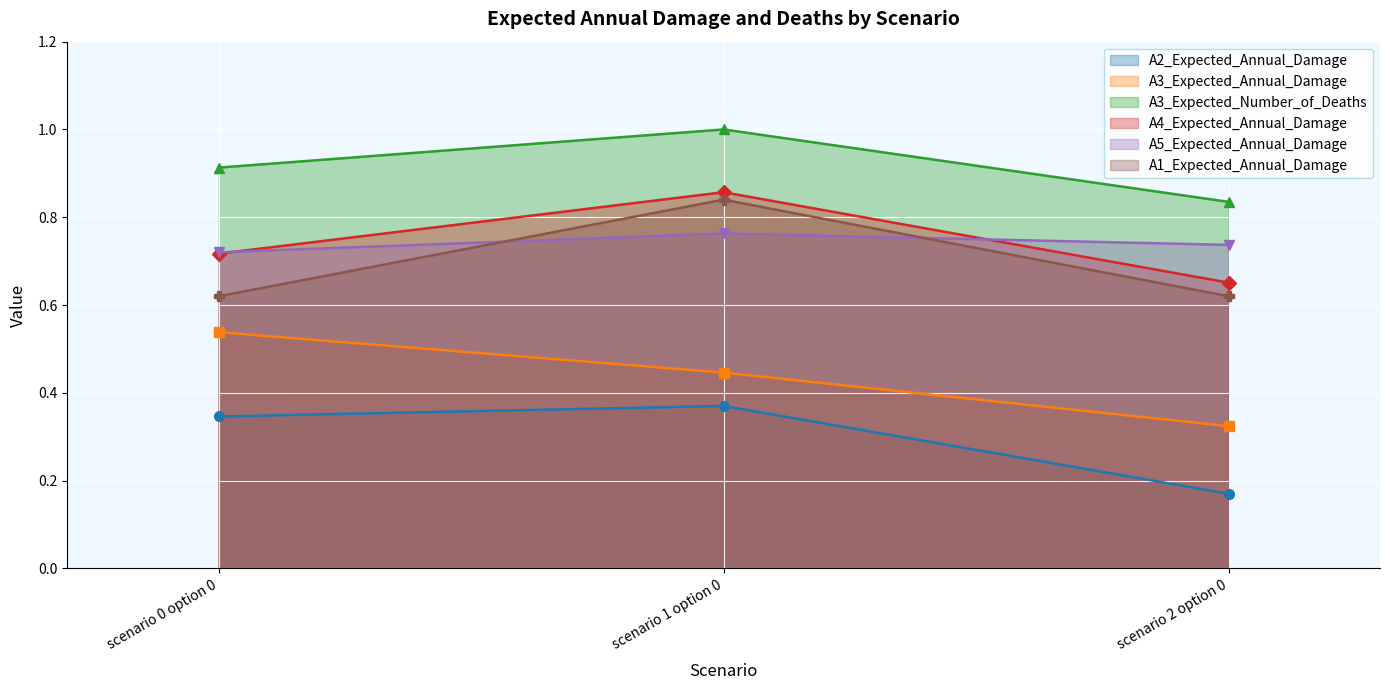

True or false: A2_Expected_Annual_Damage has a value of 0.4 at scenario 1 option 0.

True